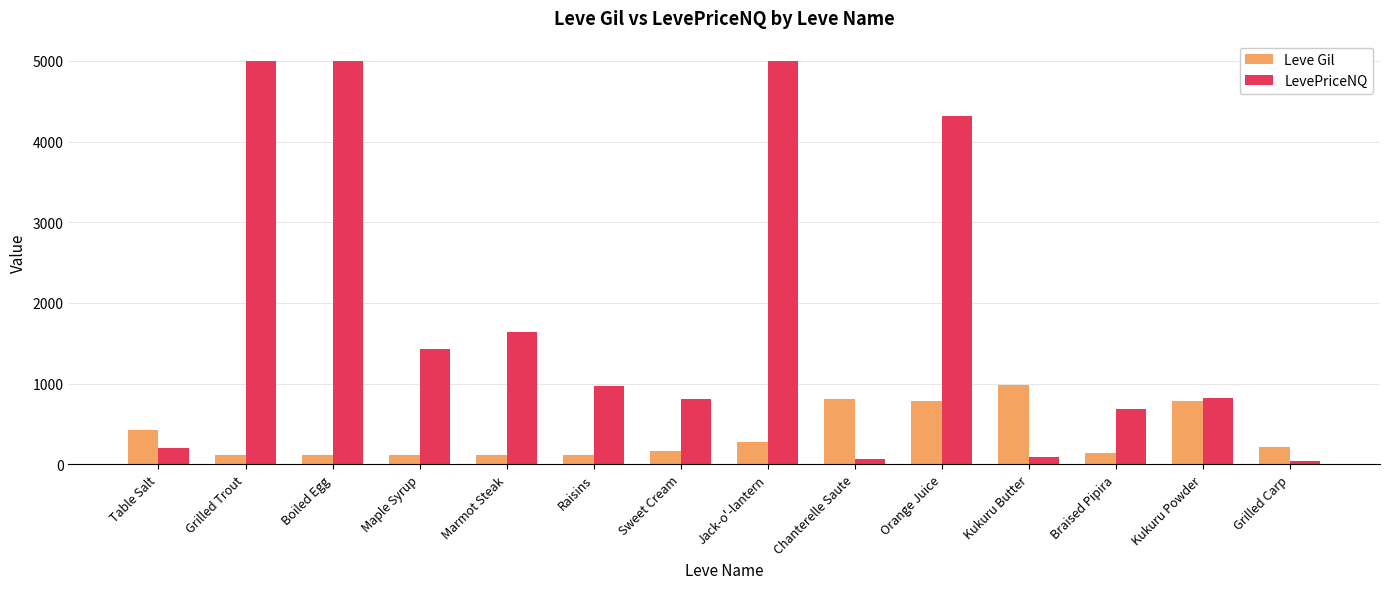

What is the lowest value of the Leve Gil series?

112.0